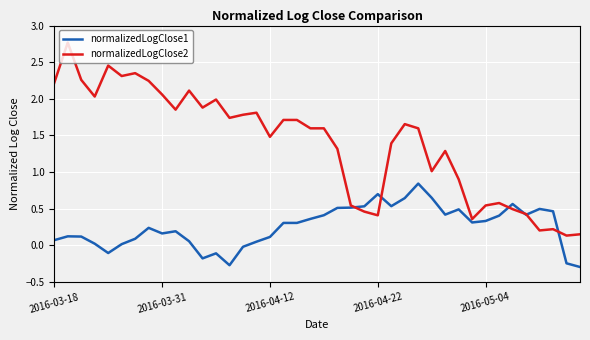

How many categories are shown in the chart?

40